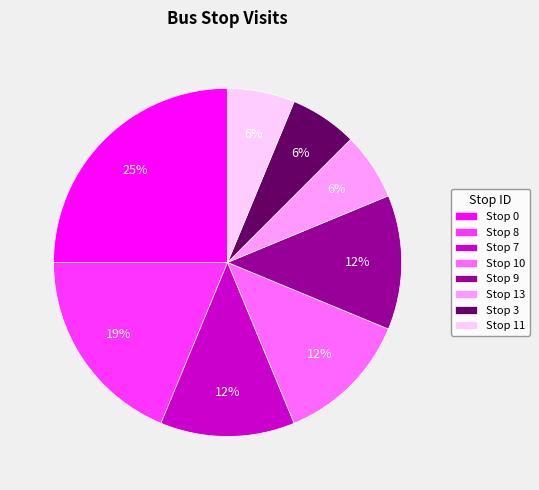

Is the sum of Stop 3 and Stop 0 greater than half?

No